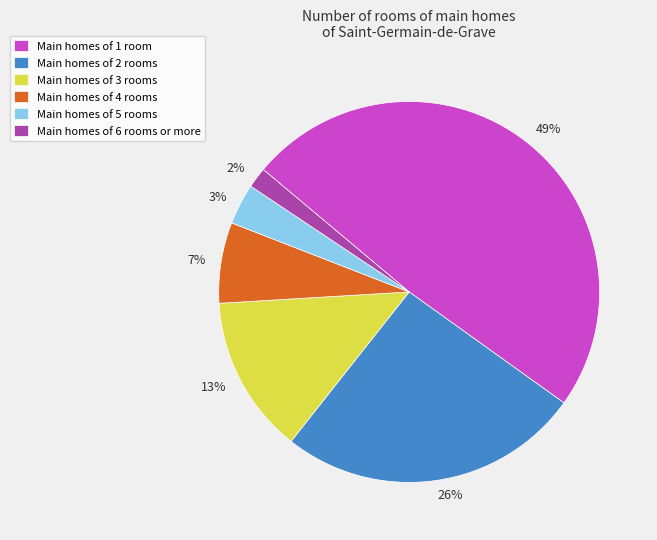

Count the number of slices in the pie.

6